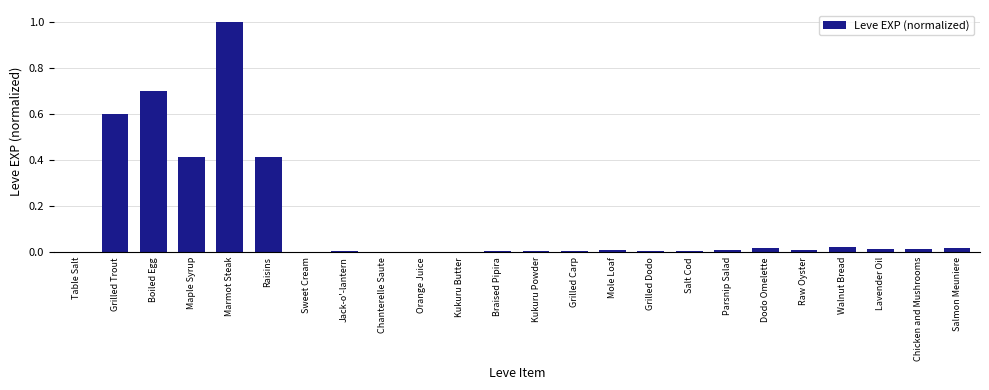

Count the number of categories in the chart.

24